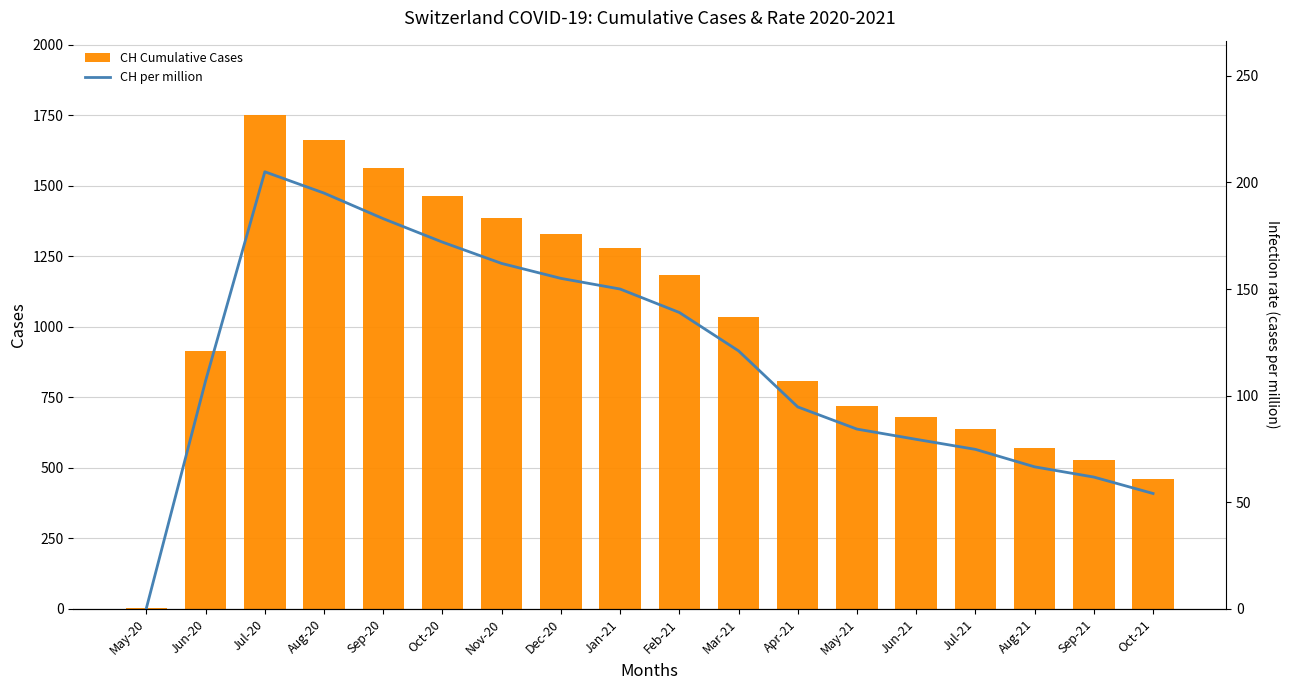

Is the value of CH Cumulative Cases at Mar-21 greater than the value of CH per million at Apr-21?

Yes